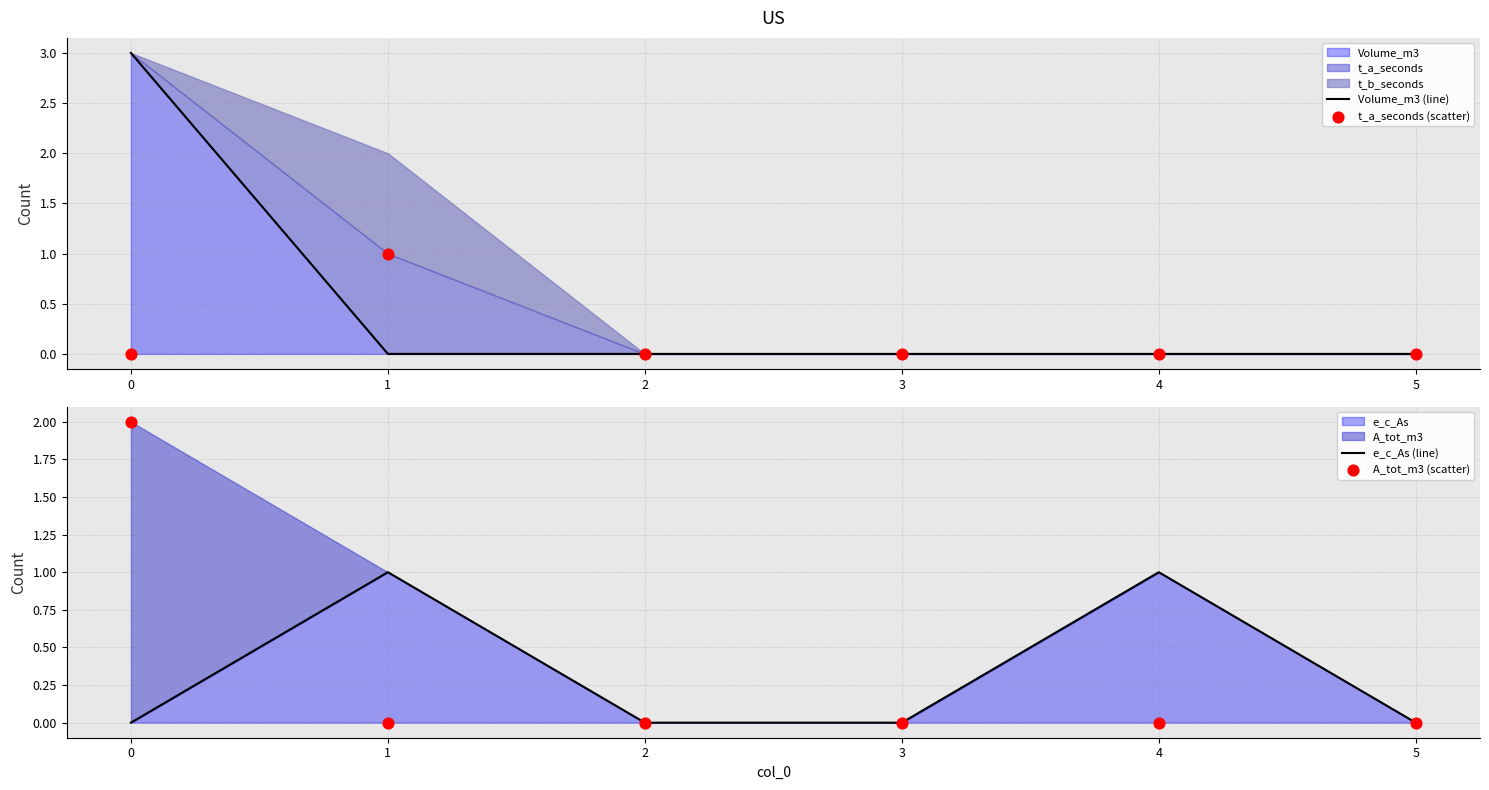

Which series contains the highest Y value?

Volume_m3 (line)